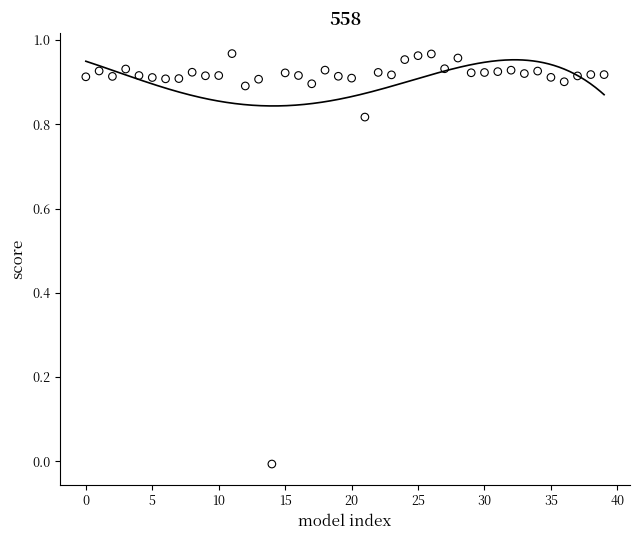

Count the number of points in this scatter plot.

40